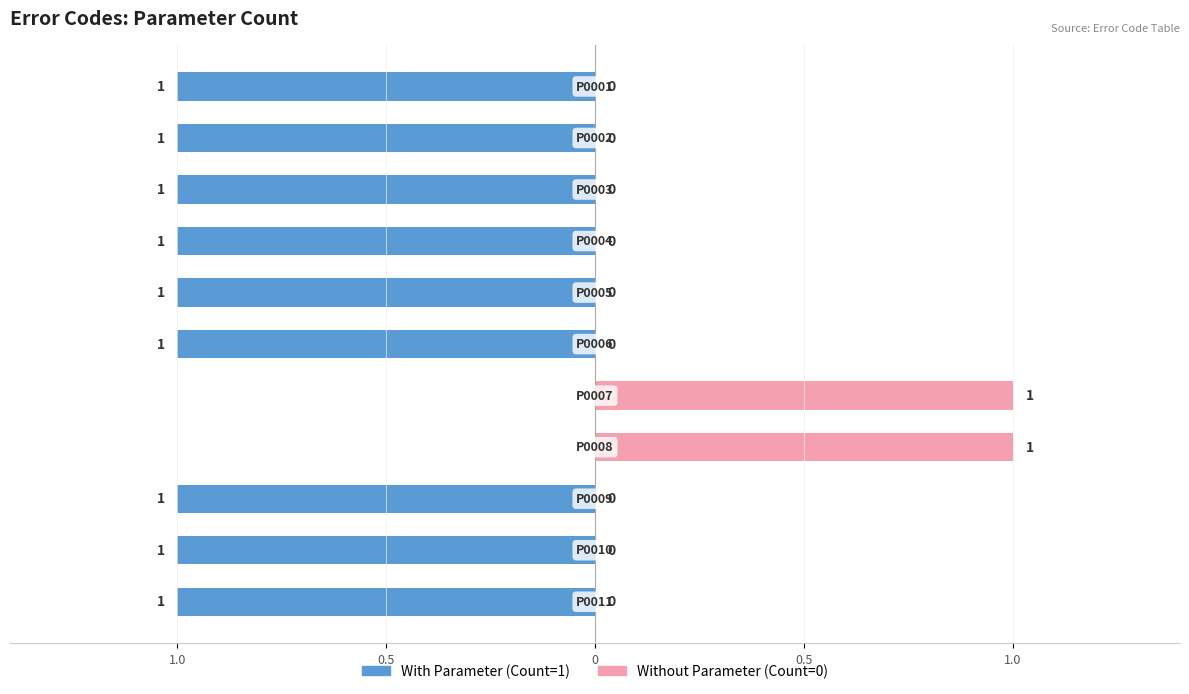

How many categories are shown in the chart?

11